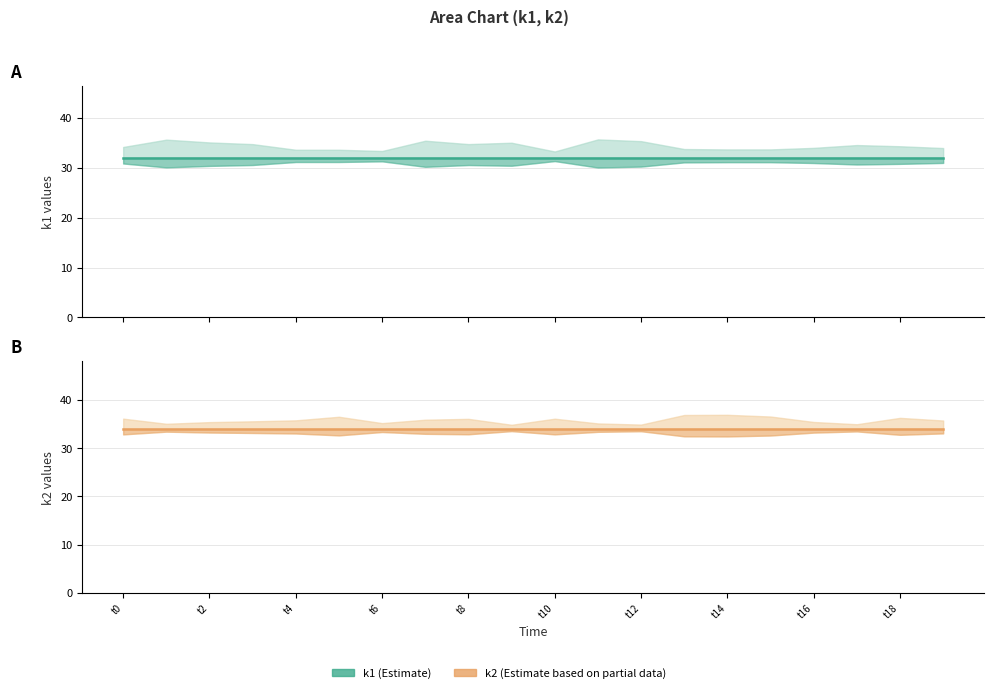

At which label is k1 line closest to 32?

t0